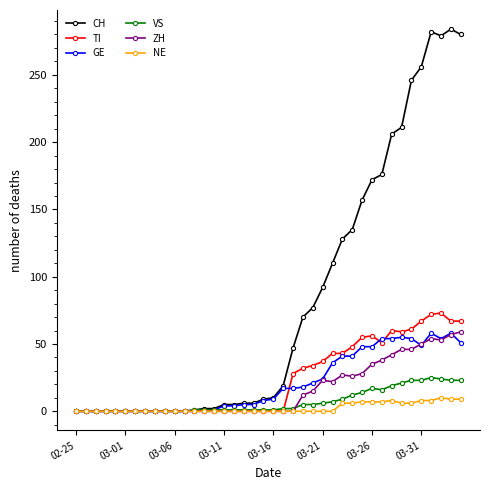

True or false: CH has more than 1 points higher than both neighbors.

True